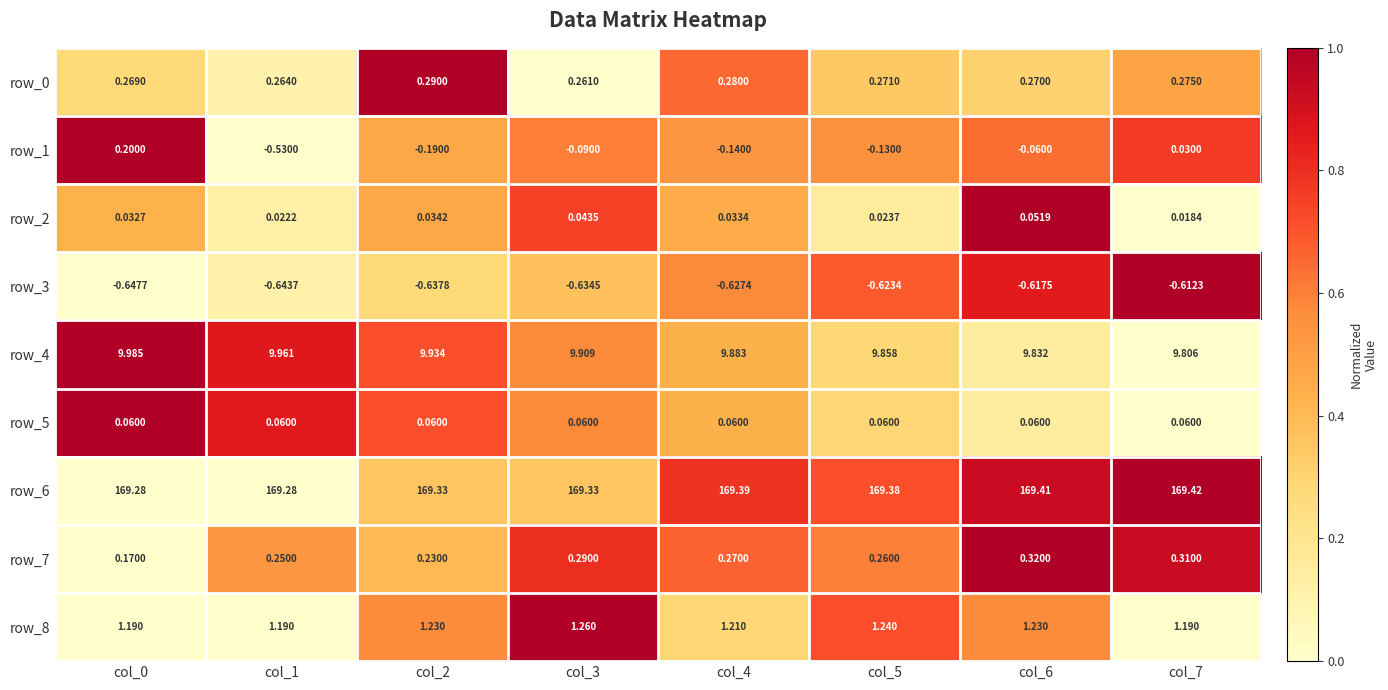

Is the value of row_6 at col_4 greater than the value of row_0 at col_2?

Yes